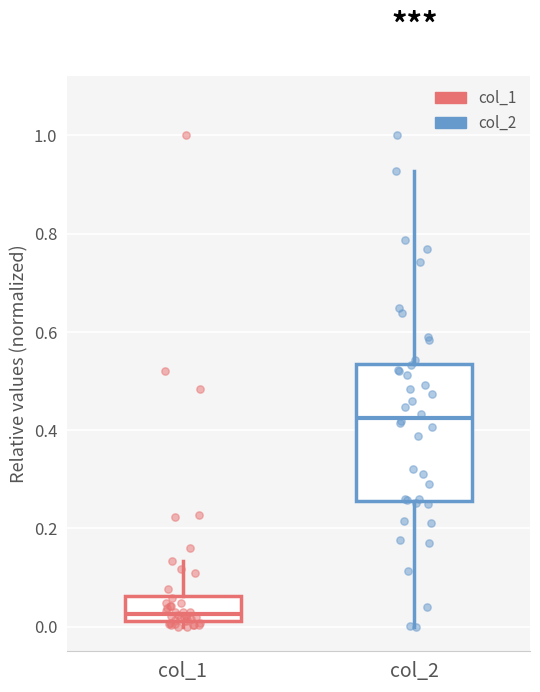

Where is the upper edge of the box for col_1 on the y-axis? The values are not printed on the chart, so give them approximately, as read against the axis.

0.06